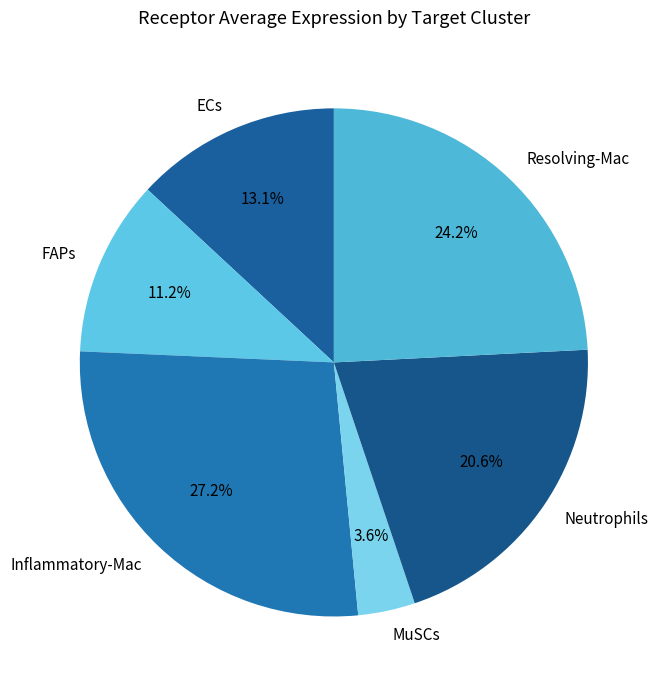

How many slices are in this pie chart?

6